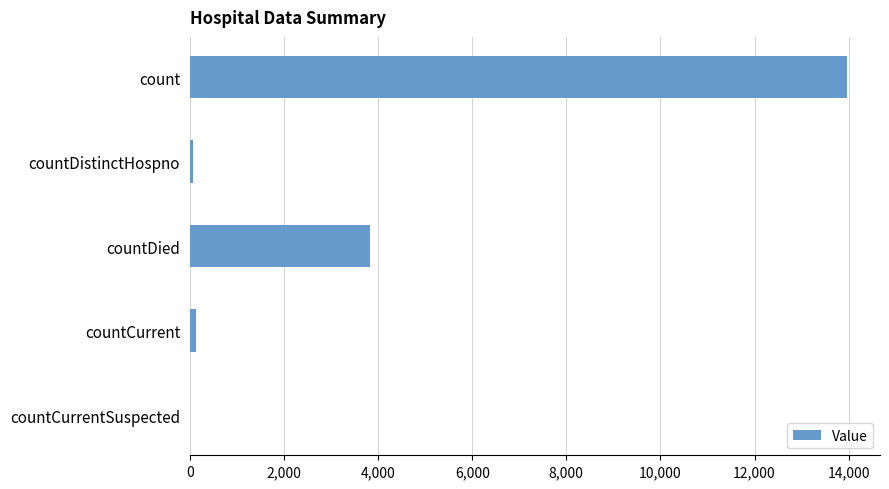

The value at countDied is 3830. True or false?

True